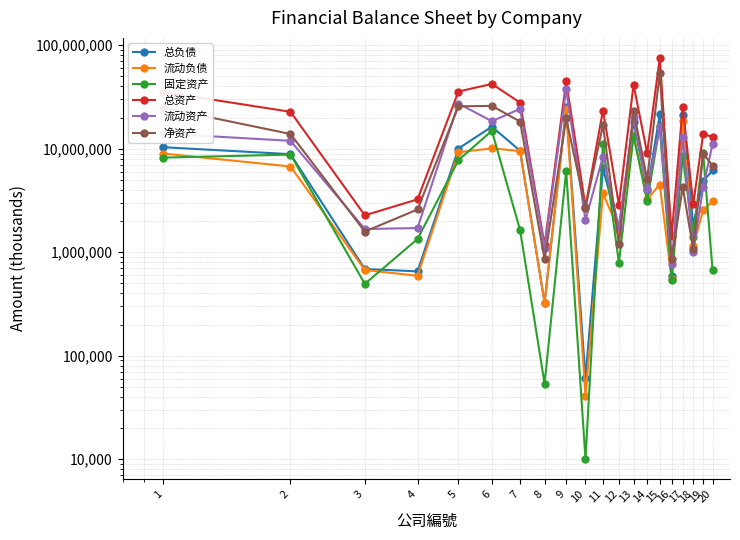

At 16, list the series in order from largest to smallest.

总资产, 净资产, 流动资产, 总负债, 流动负债, 固定资产